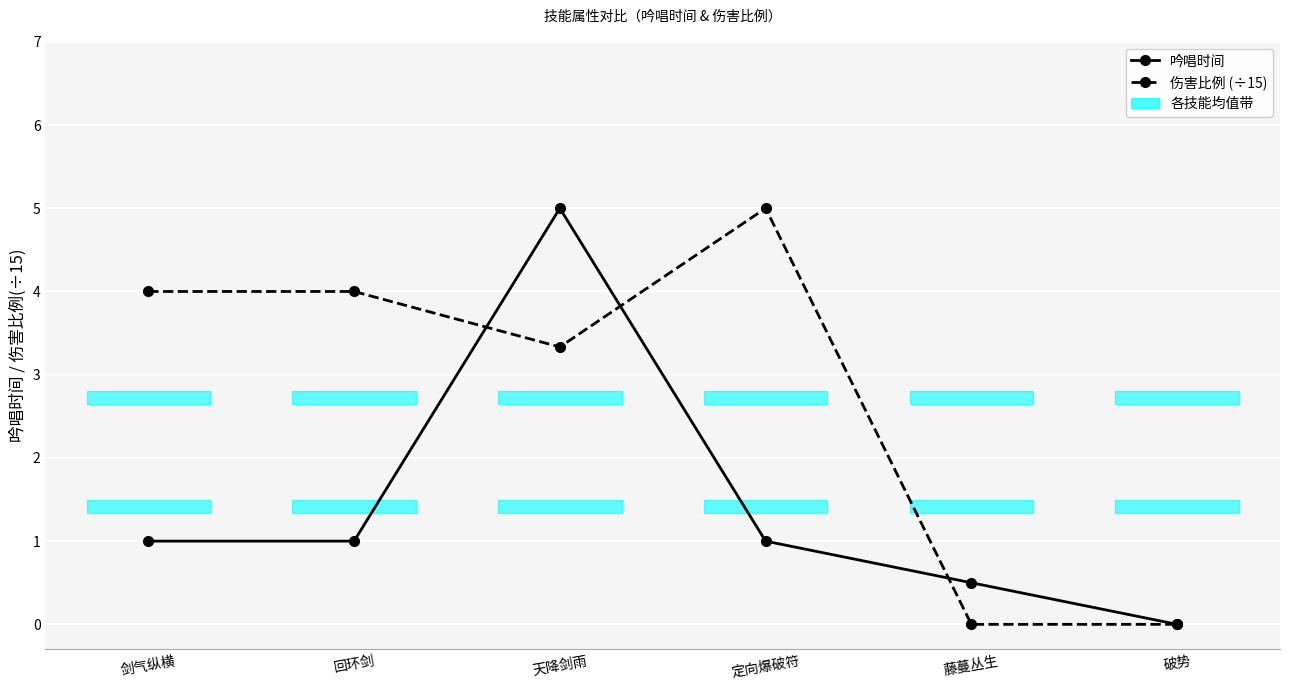

After their last crossing, which series has the higher values: 吟唱时间 or 伤害比例 (÷15)?

吟唱时间